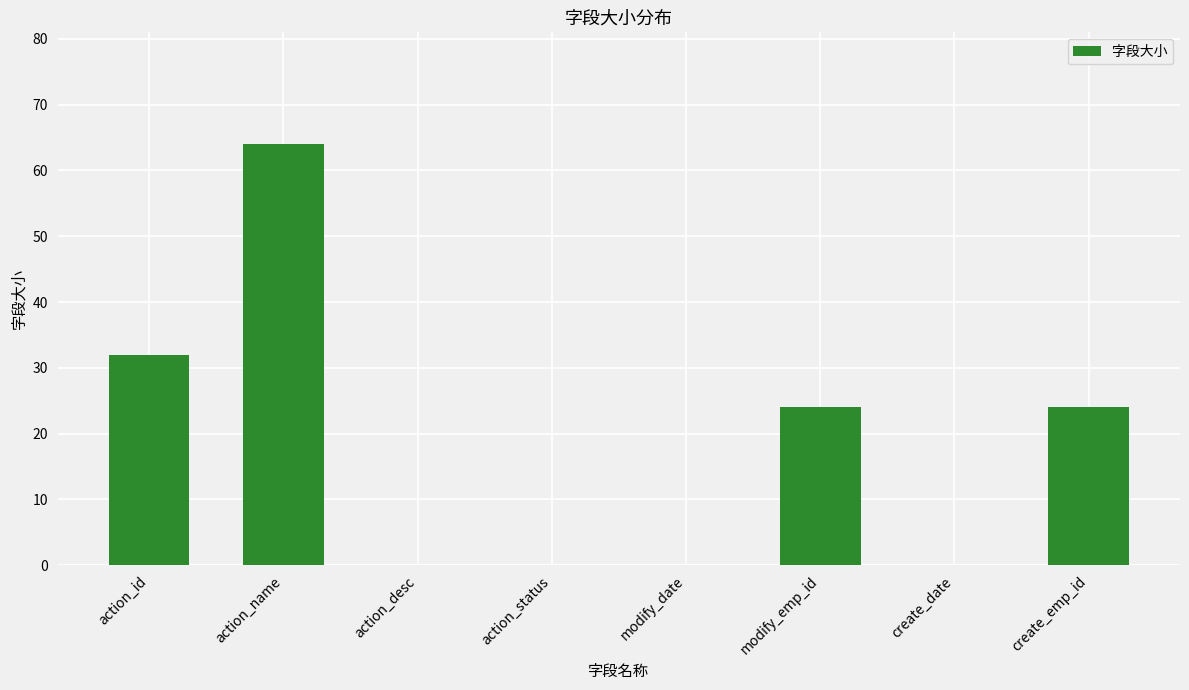

What is the sum of the values at modify_emp_id and action_name?

88